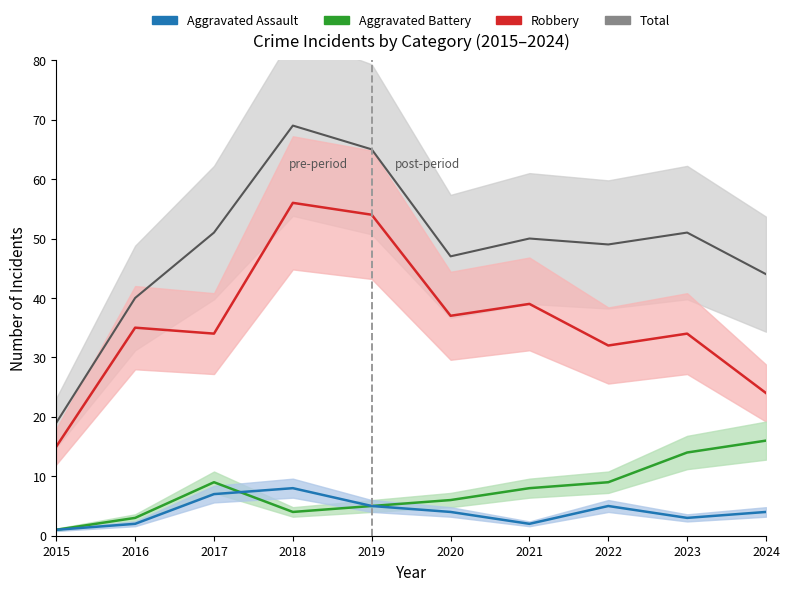

True or false: Total and Robbery intersect in this chart.

False